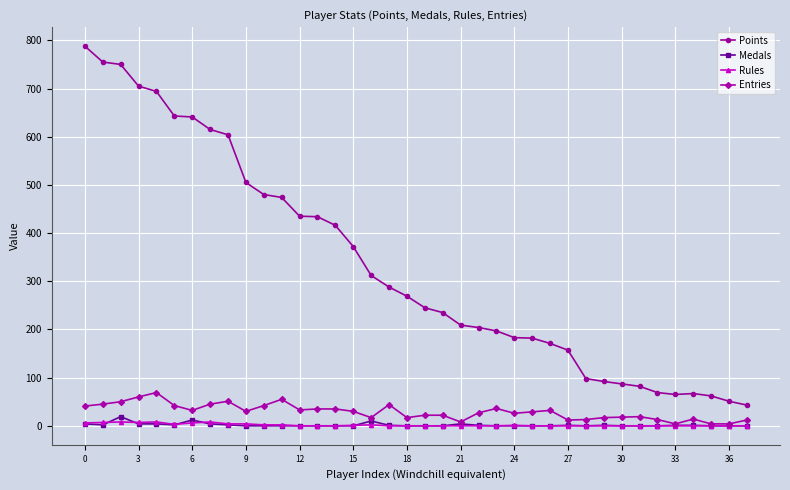

What are all the series names shown in the legend?

Points, Medals, Rules, Entries